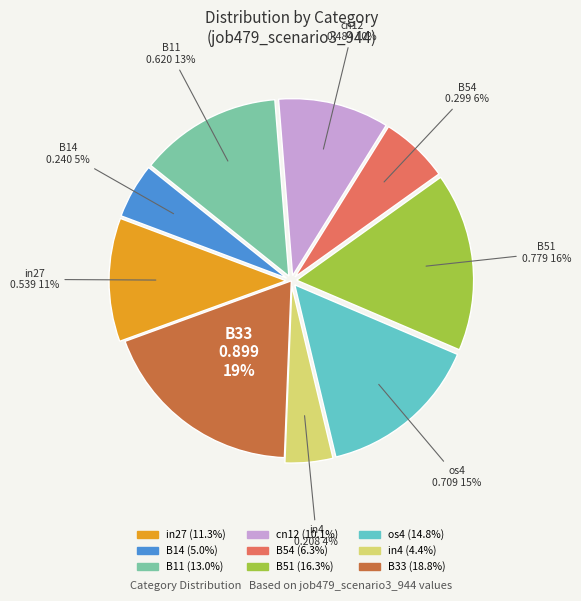

Is os4 the majority of the pie?

No